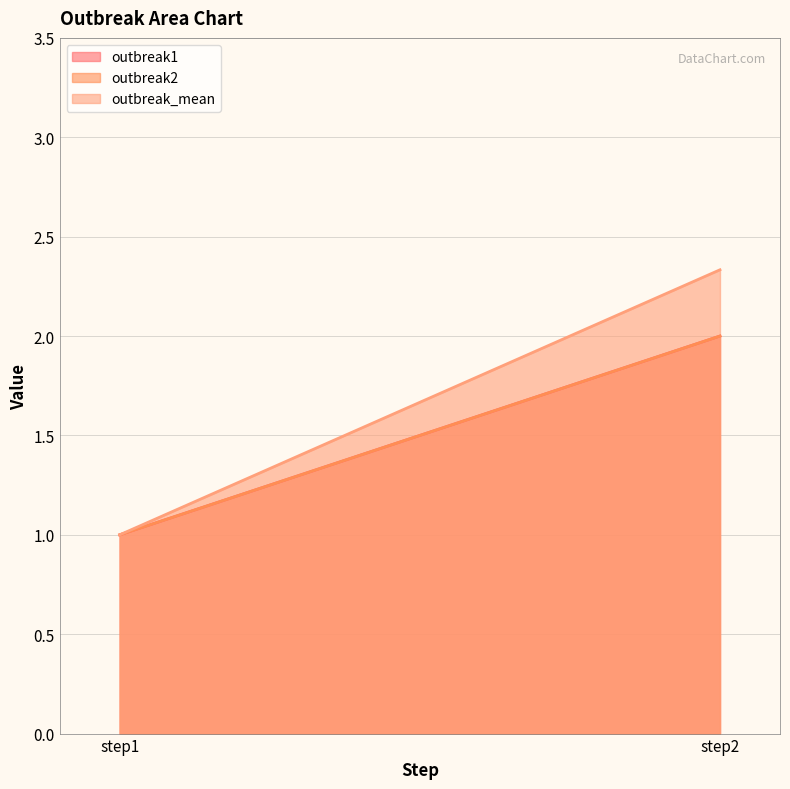

Is it true that outbreak2 equals 2.0 at step2?

True